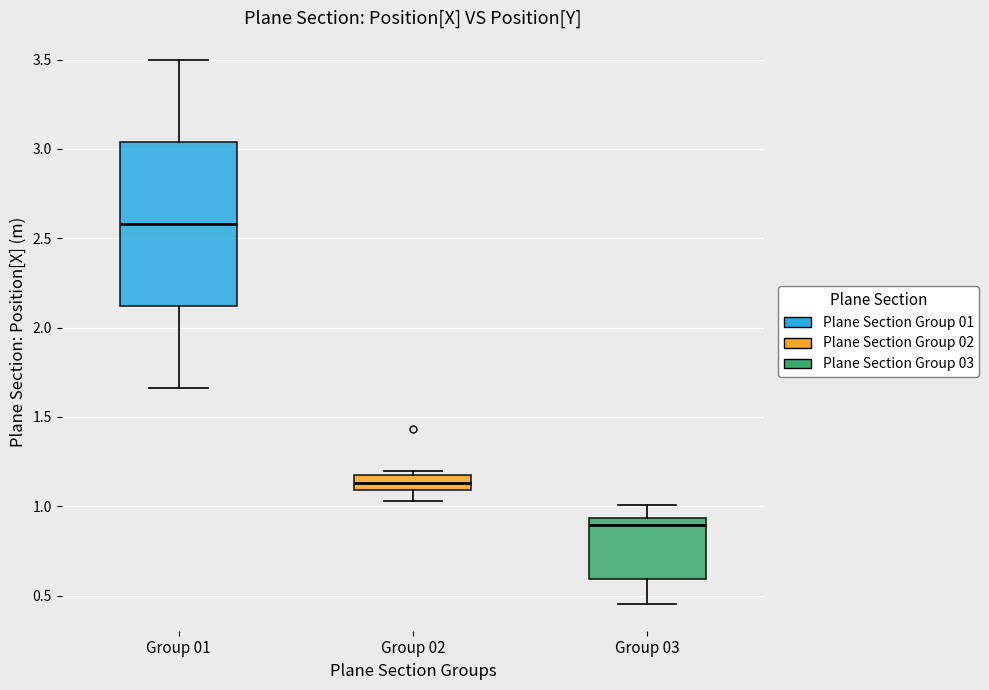

Where does the median line of the box for Group 03 sit on the y-axis? The values are not printed on the chart, so give them approximately, as read against the axis.

0.90